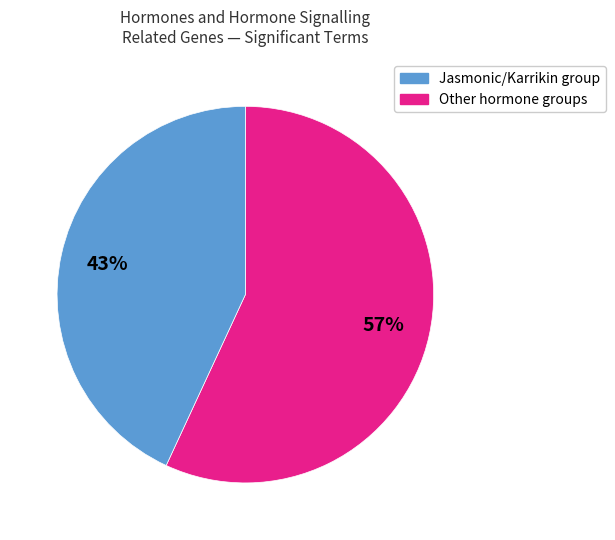

Does any single category account for the majority?

Yes